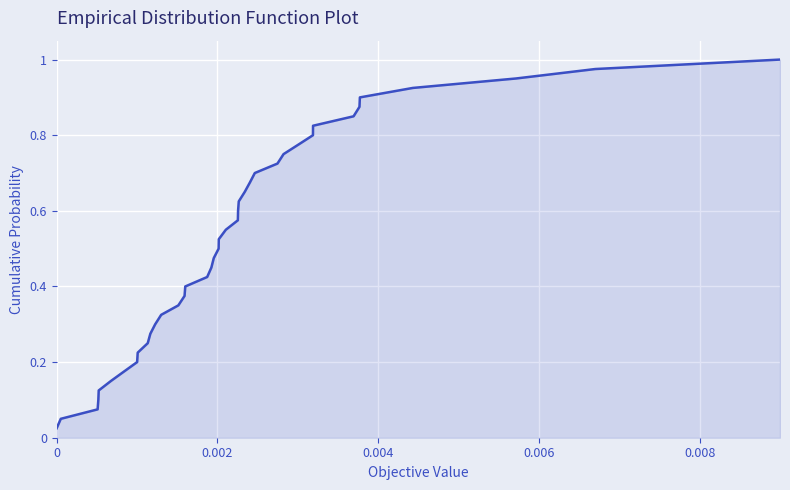

Is this an area chart (filled region under the line)?

Yes